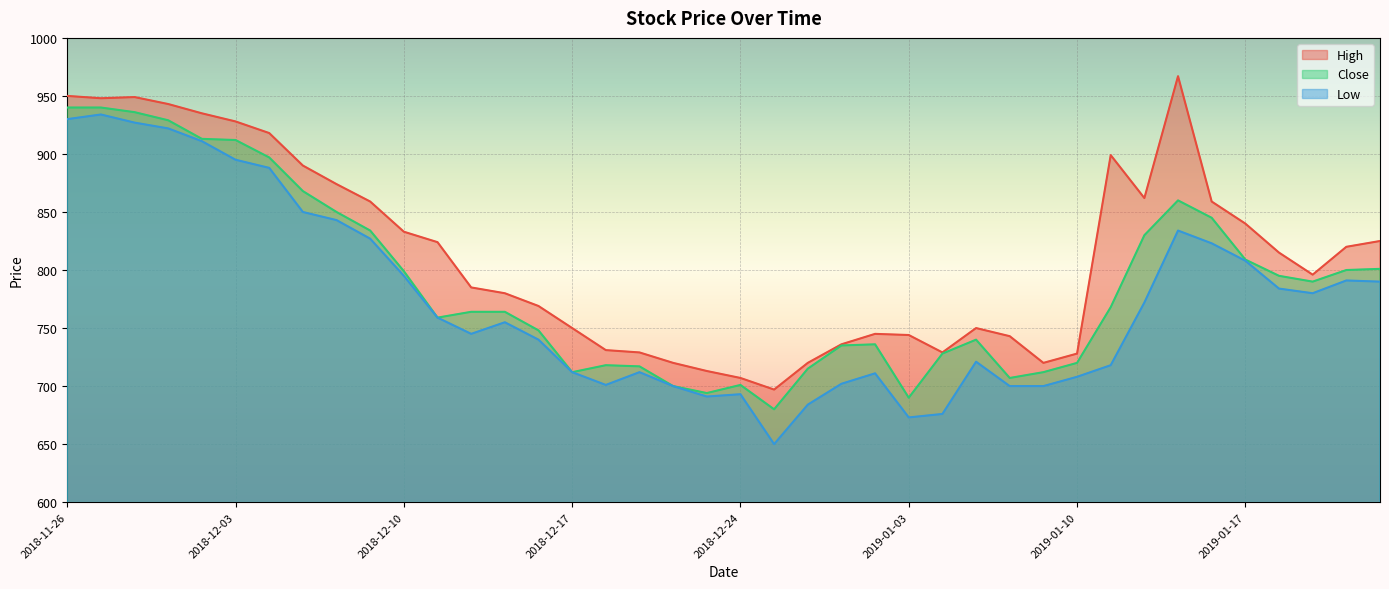

How many lines are shown in the chart?

3